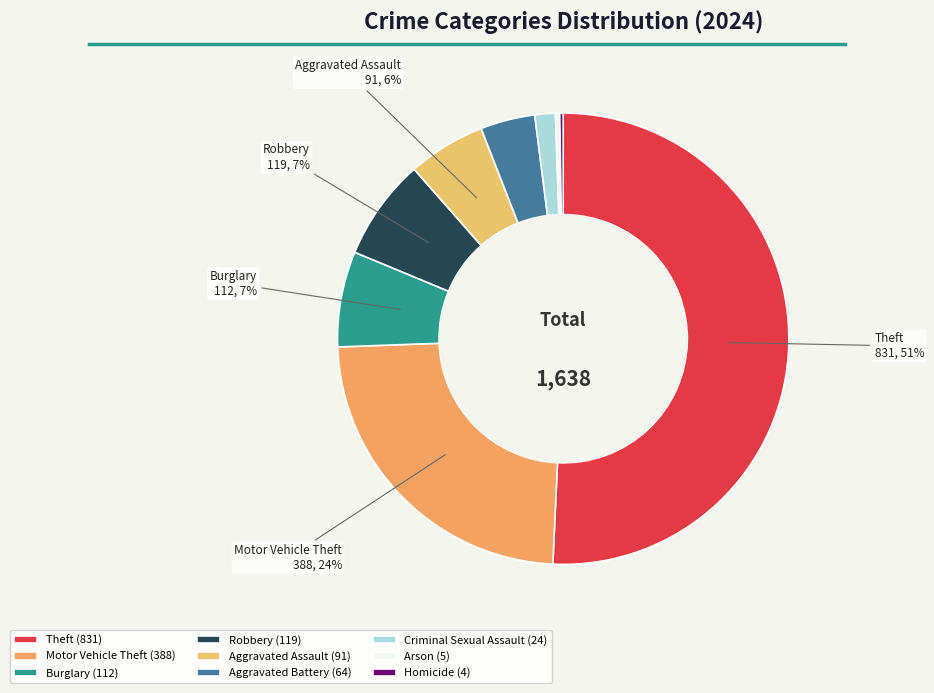

The Homicide slice represents 0% of the pie. True or false?

True